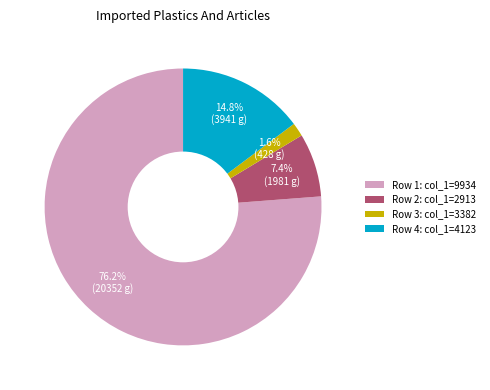

Does any single category account for the majority?

Yes